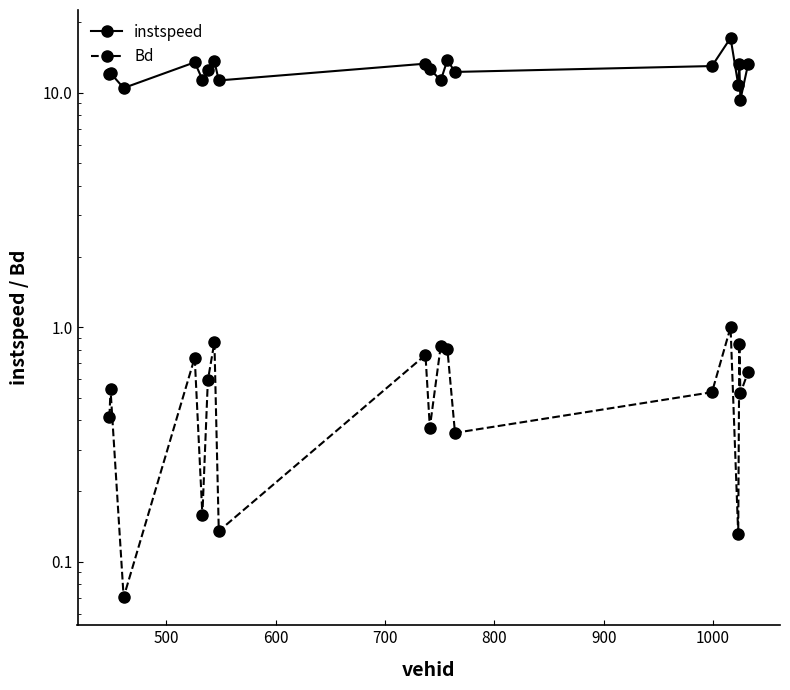

What are all the series names shown in the legend?

instspeed, Bd